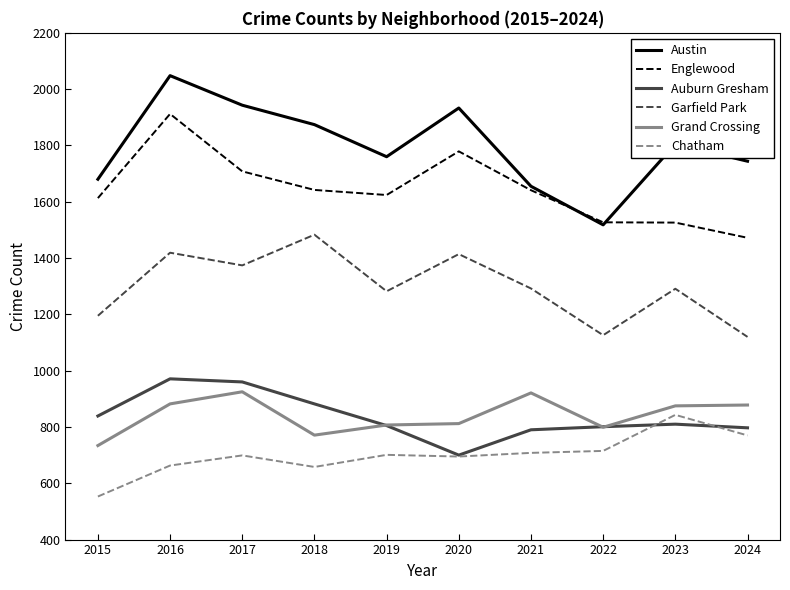

What is the minimum value for Grand Crossing?

734